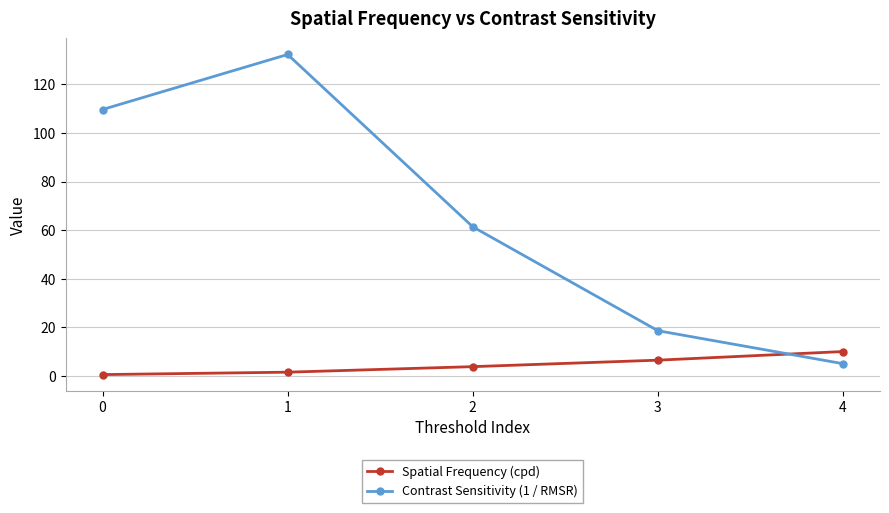

How many data points does each series have?

5